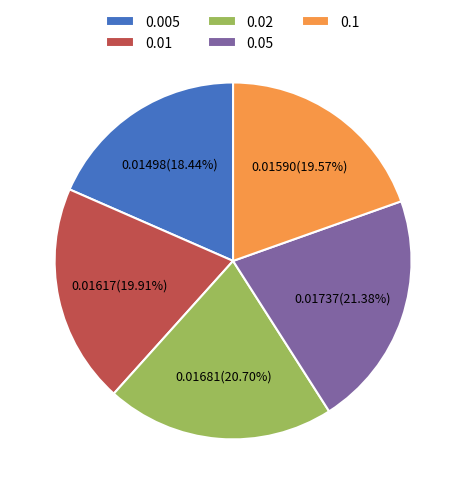

Which slice is the largest?

0.05